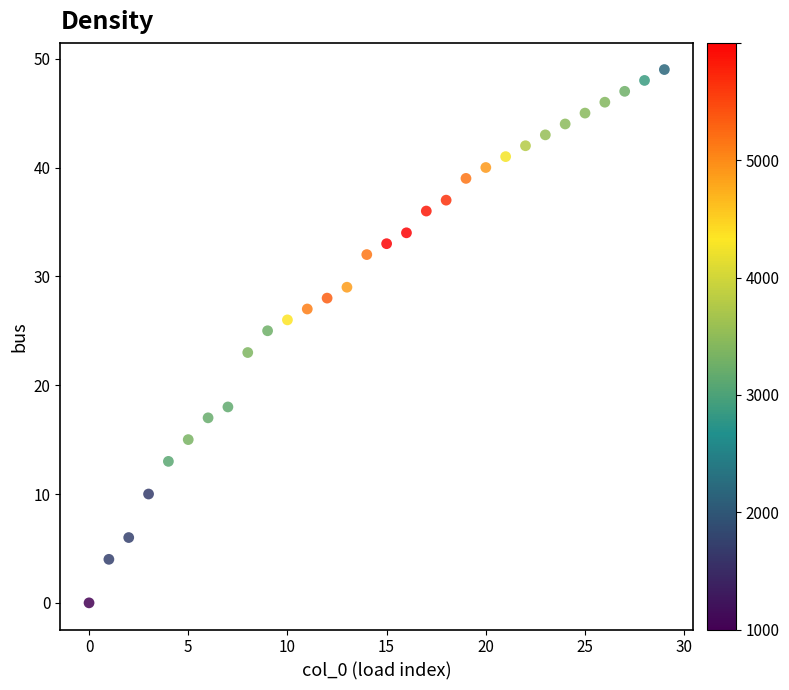

What is the range of X values (max minus min)?

29